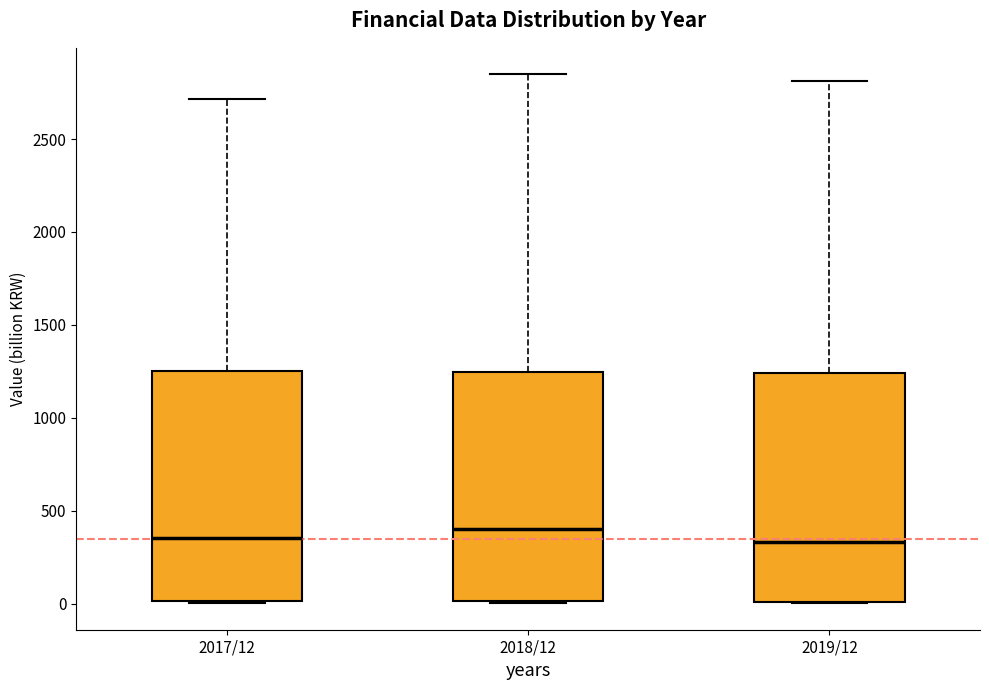

Reading left to right, read every box against the y-axis: the position of its median line, the range the box covers, and the ends of its whiskers. The values are not printed on the chart, so give them approximately, as read against the axis.

2017/12: median 350, box 0 to 1250, whiskers 0 to 2700
2018/12: median 400, box 0 to 1250, whiskers 0 to 2850
2019/12: median 350, box 0 to 1250, whiskers 0 to 2800